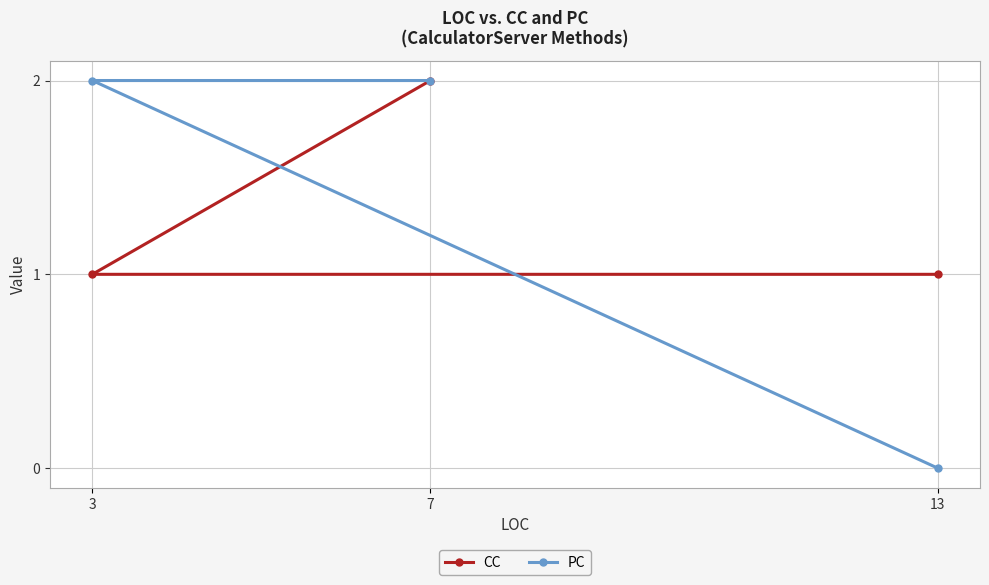

At which category is the sum across all series the highest?

7